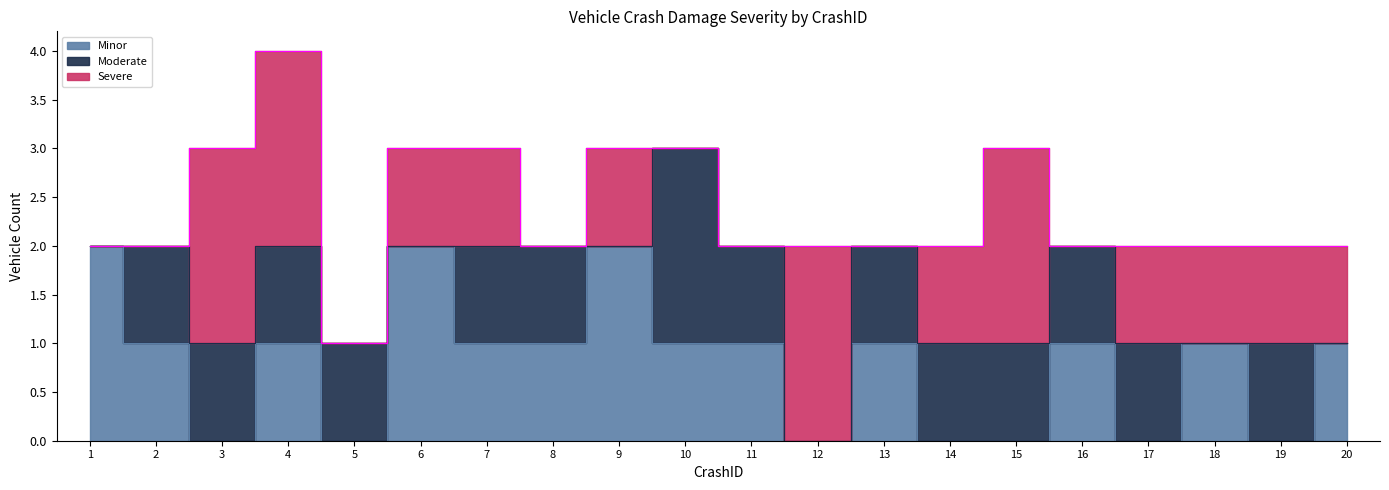

What is the maximum value shown in the chart?

2